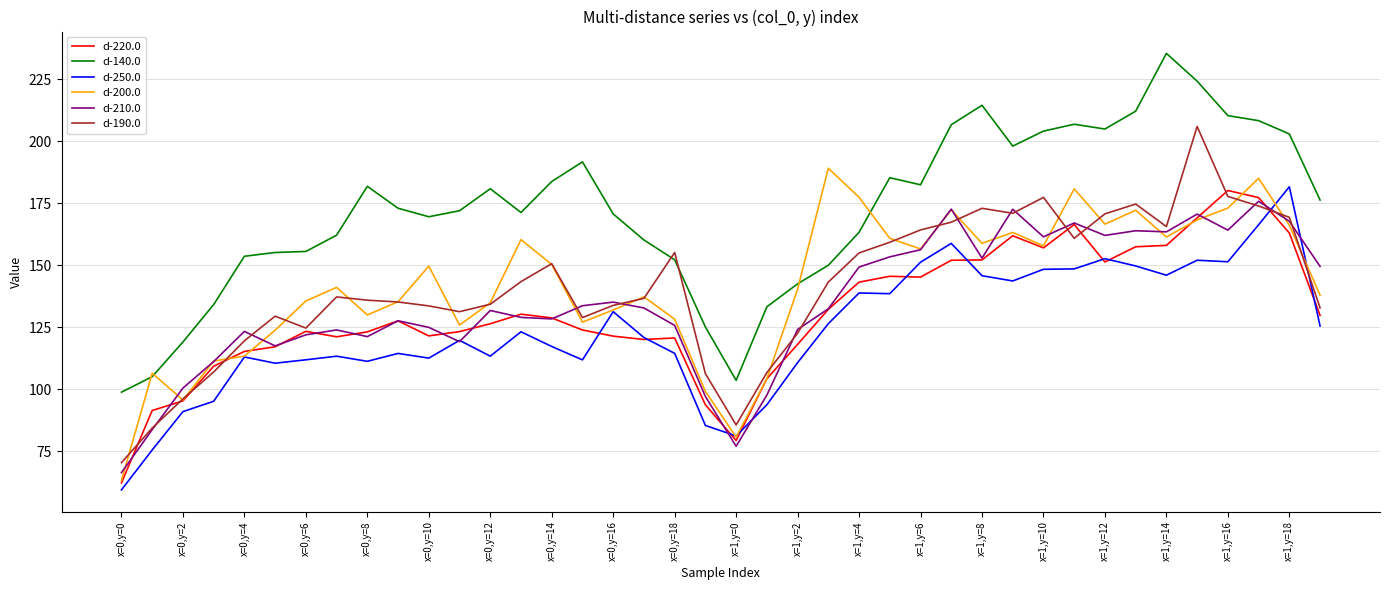

What is the smallest value displayed?

59.4